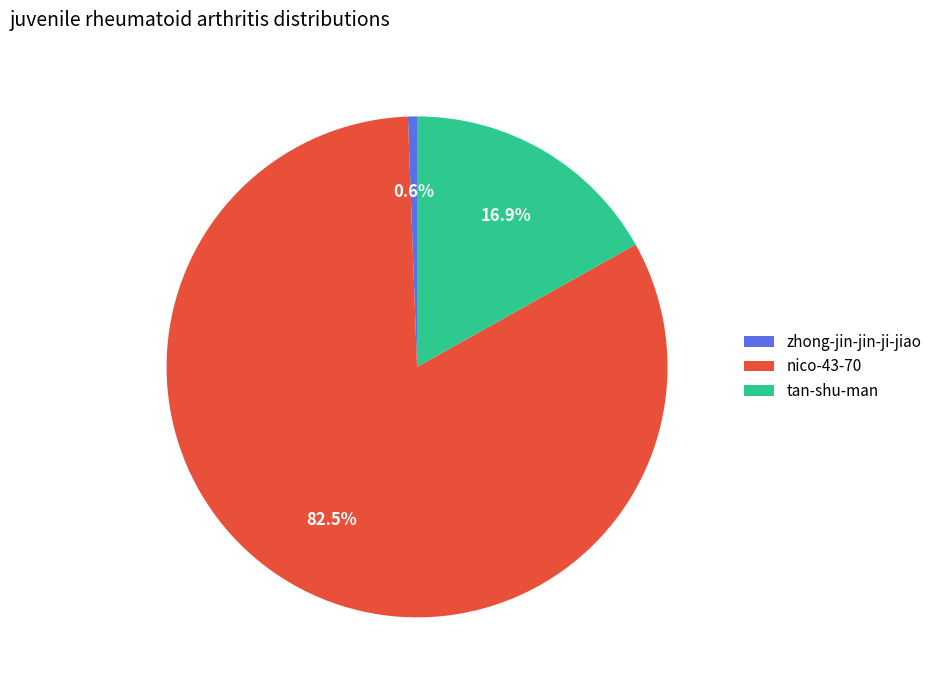

Which category accounts for the majority?

nico-43-70